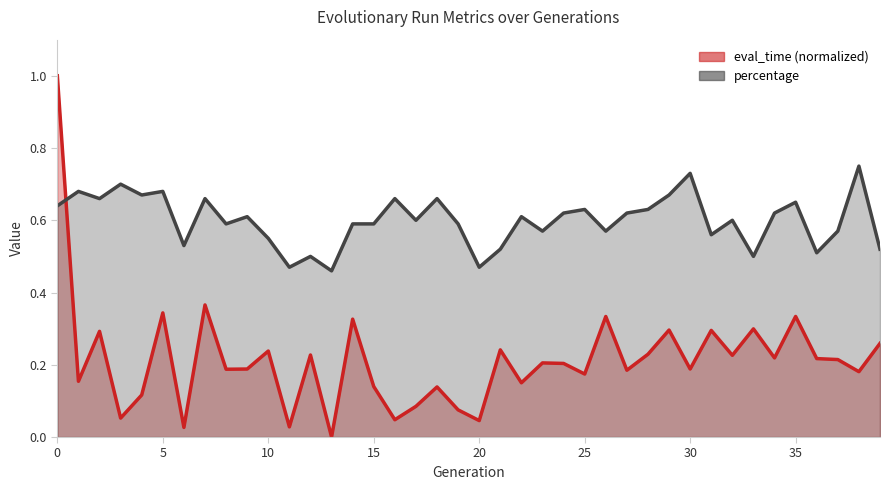

What is the average value of the percentage series?

0.6